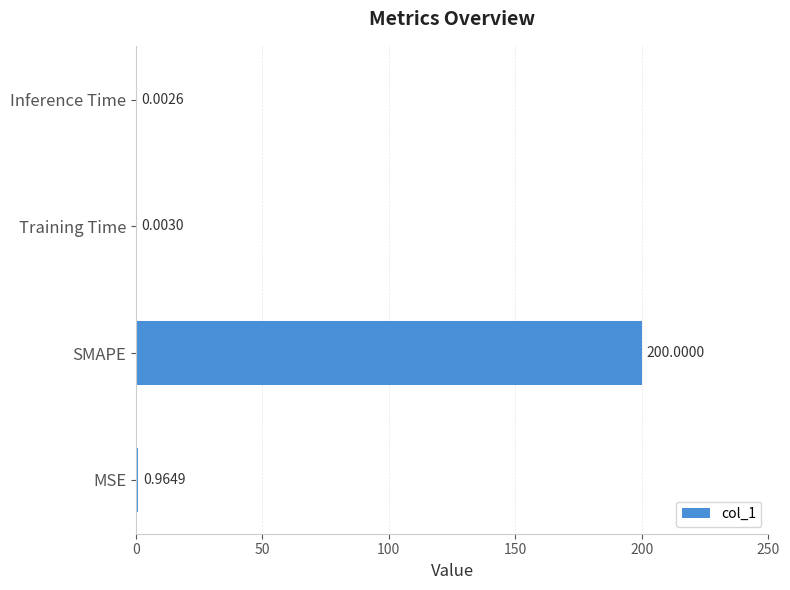

At which label is the value closest to 100?

MSE